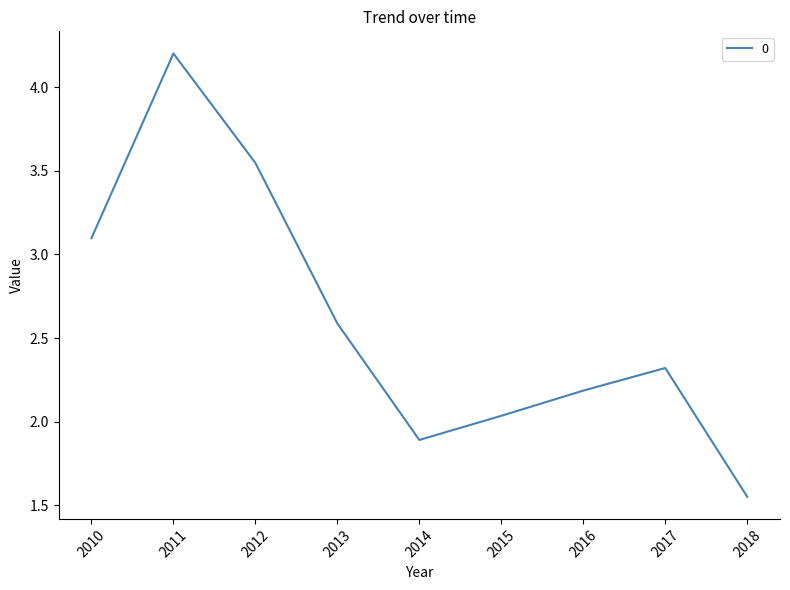

At which label does the data first exceed 2?

2010